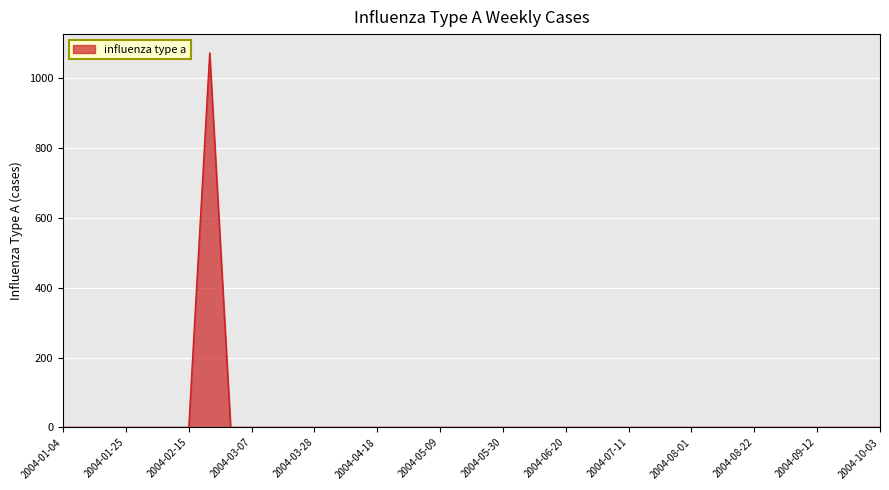

What is the difference between the maximum and minimum values?

1072.5